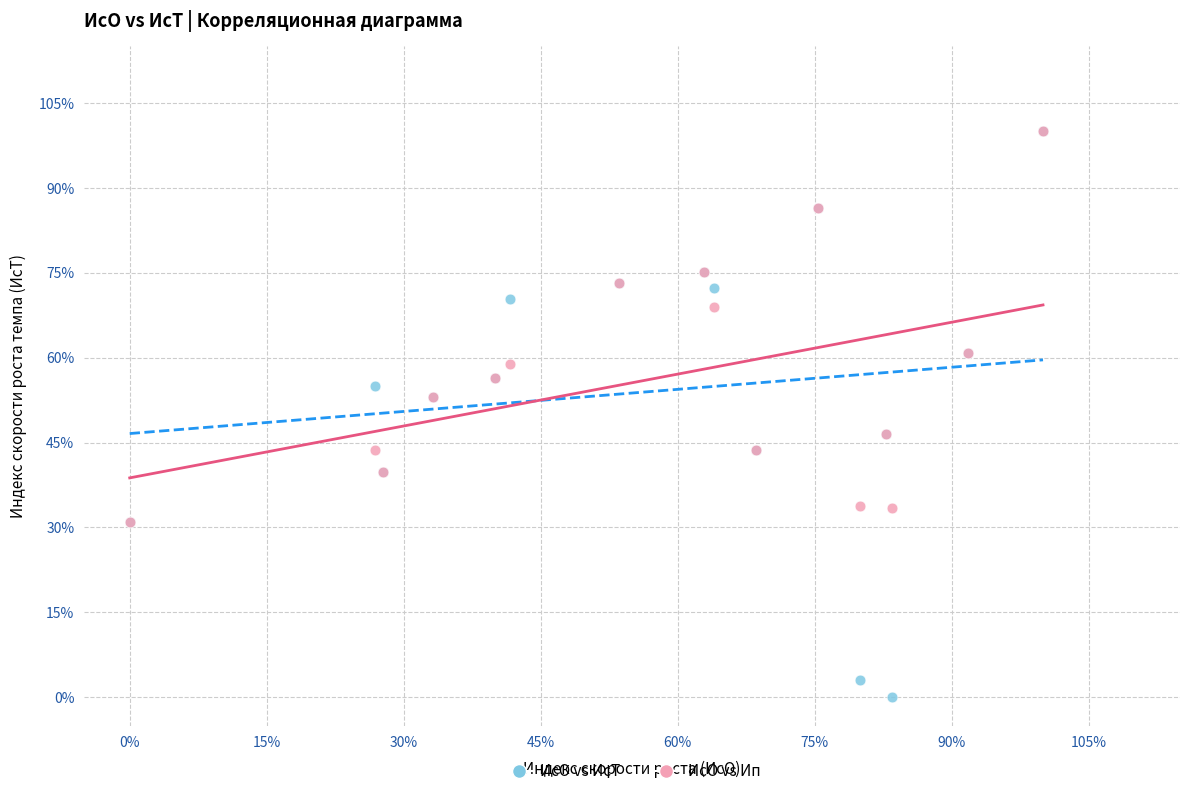

What are all the series names shown in the legend?

ИсО vs ИсТ, ИсО vs Ип